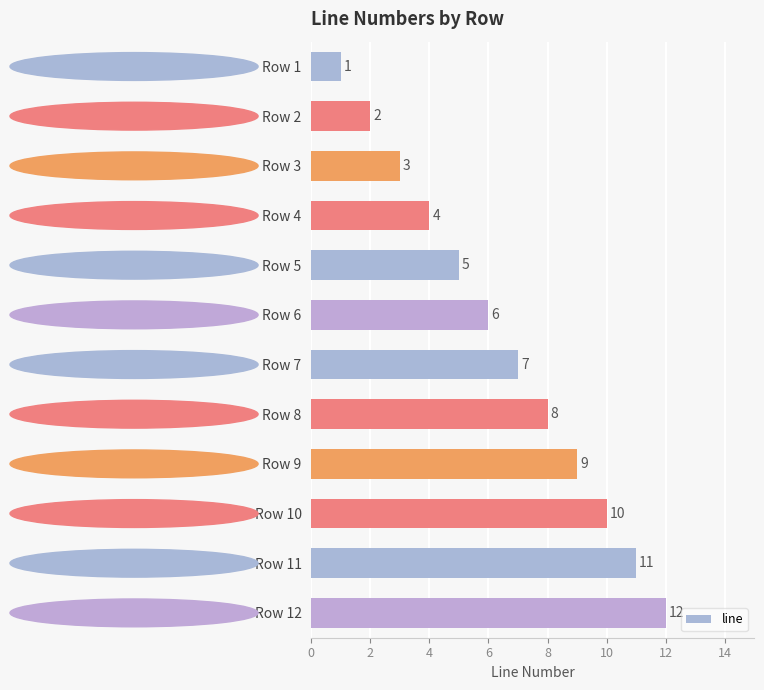

Are the bars grouped side by side (vs. stacked)?

No